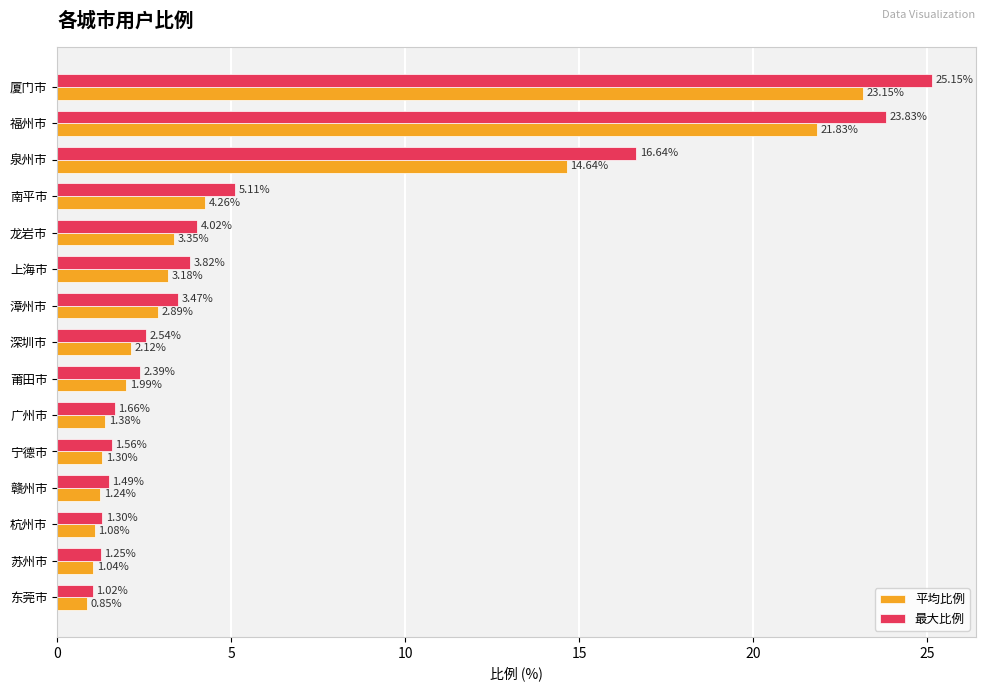

What is the spread (max minus min) of values at 莆田市?

0.4